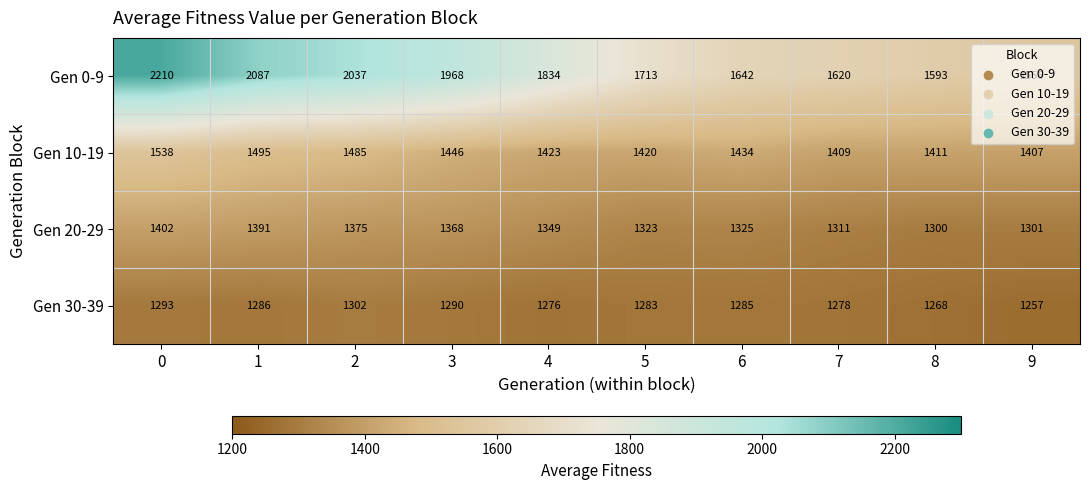

At how many categories does at least one series exceed 1803?

5